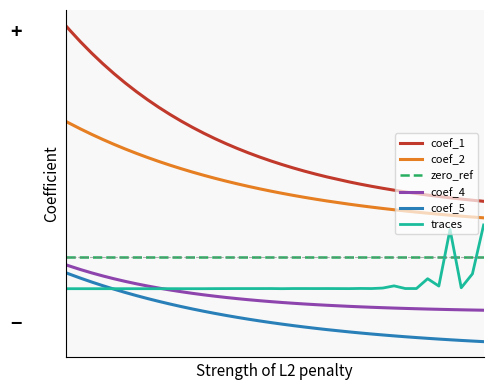

What are all the series names shown in the legend?

coef_1, coef_2, zero_ref, coef_4, coef_5, traces